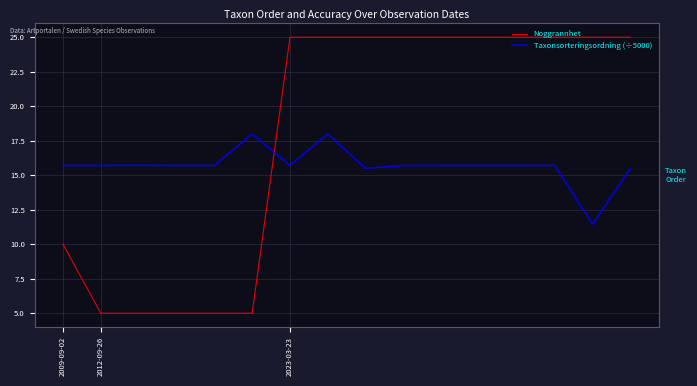

True or false: Taxonsorteringsordning (÷5000) and Noggrannhet intersect in this chart.

True